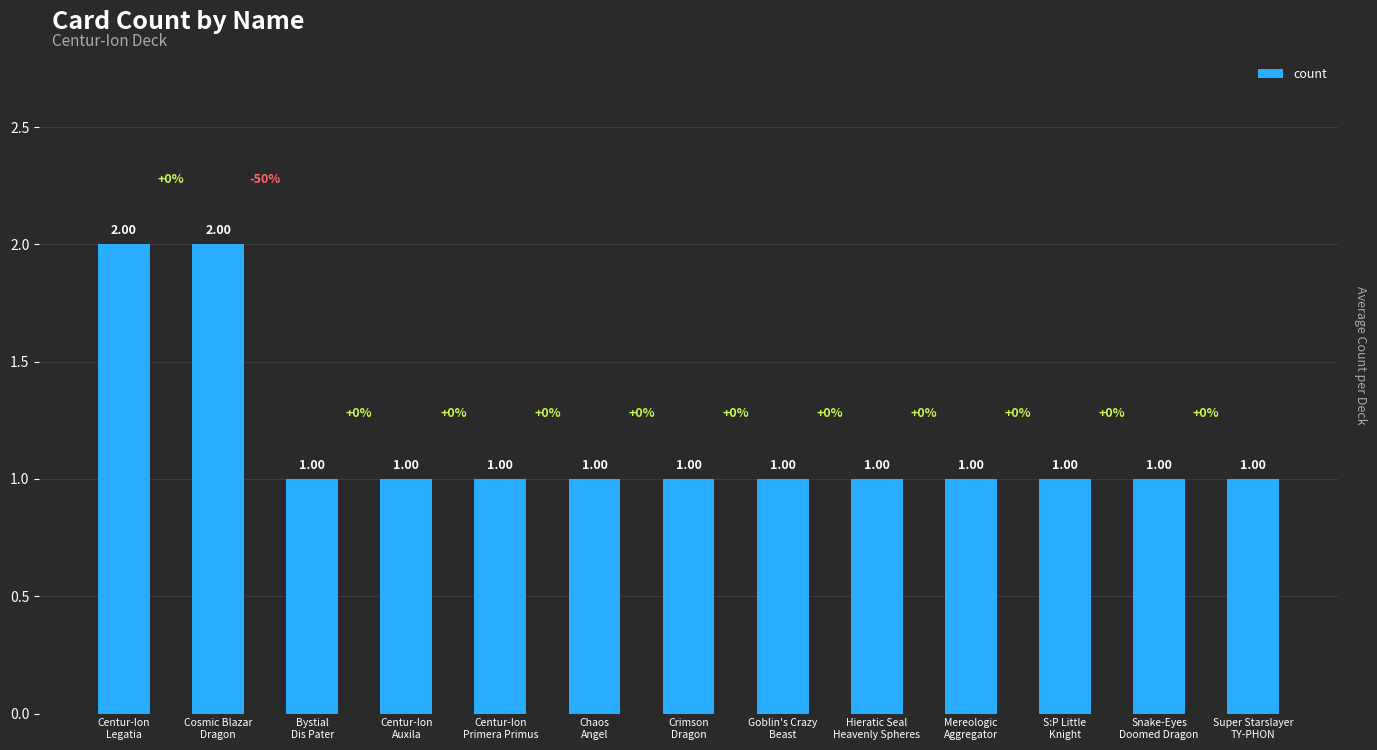

How many bars are there in total?

13